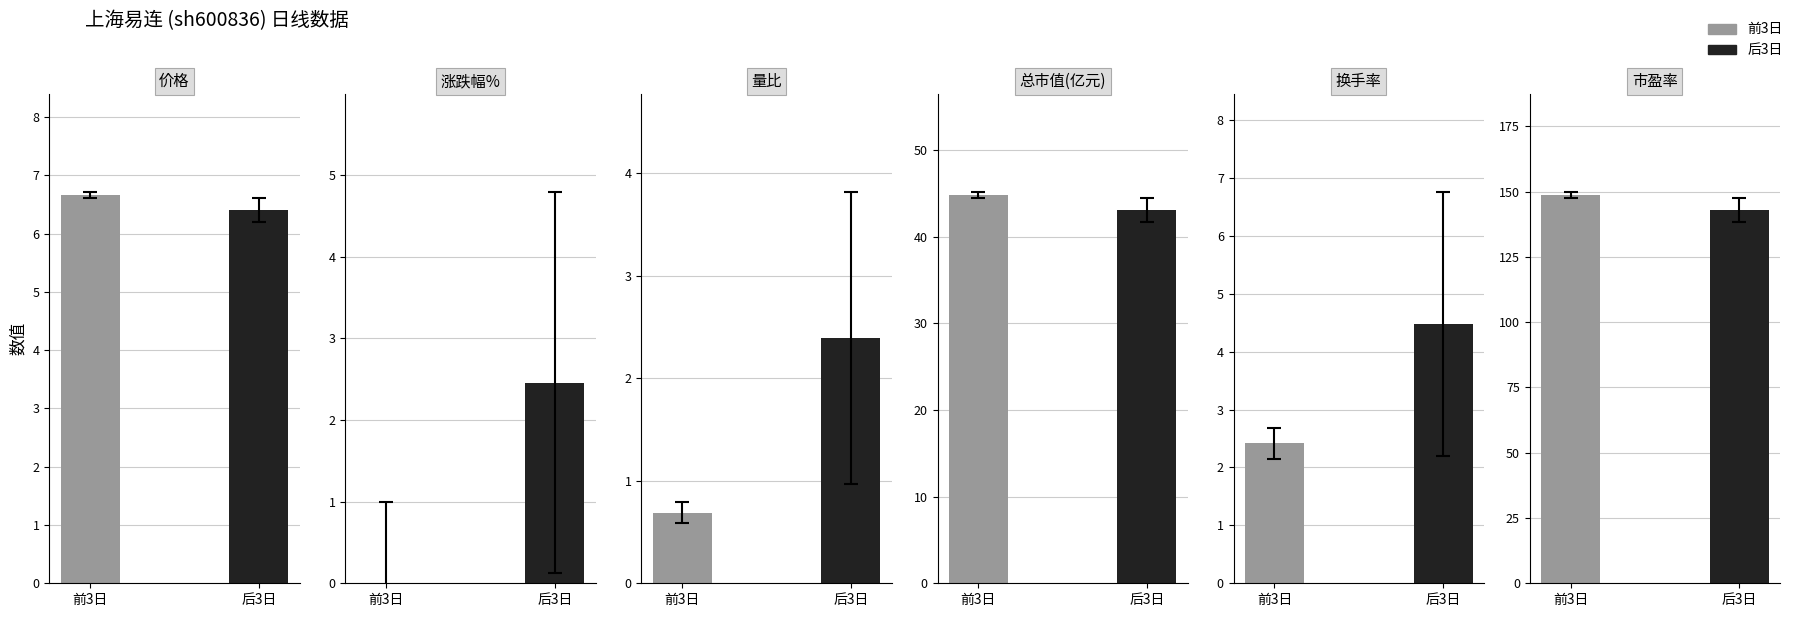

Which series has the widest spread of values?

市盈率